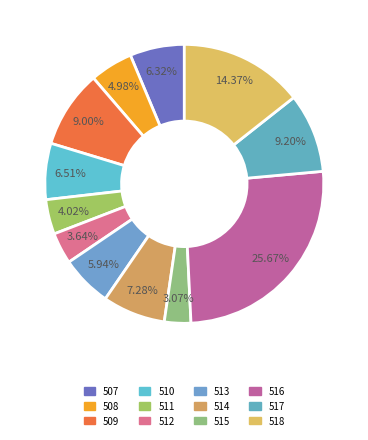

Which category has the biggest portion of the pie?

516